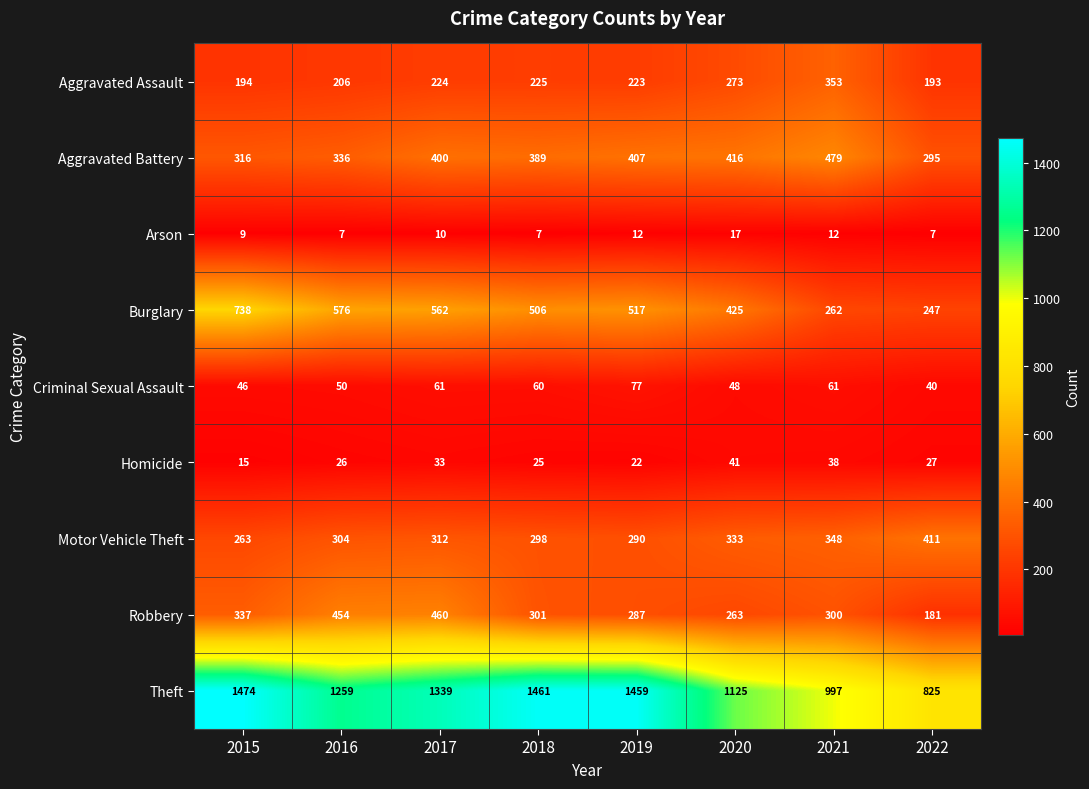

Rank the series by their maximum value, from lowest to highest.

Arson, Homicide, Criminal Sexual Assault, Aggravated Assault, Motor Vehicle Theft, Robbery, Aggravated Battery, Burglary, Theft